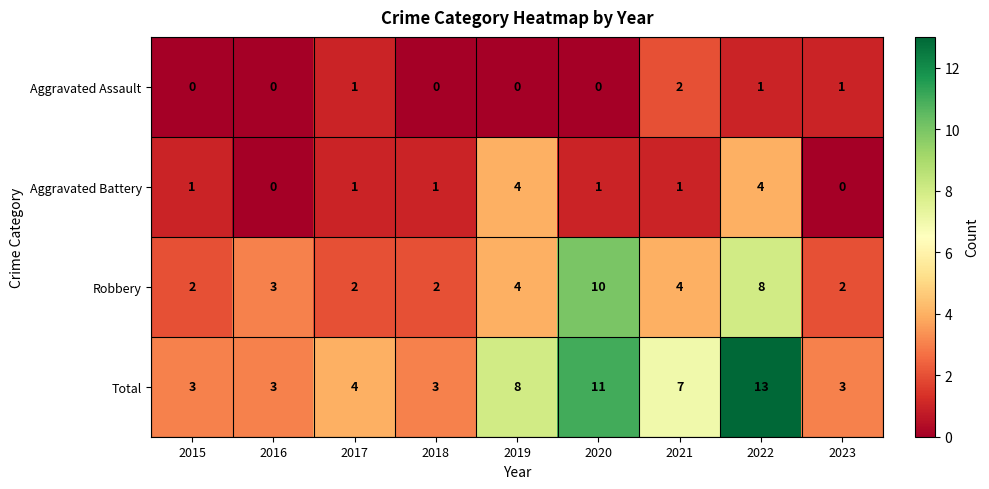

True or false: Robbery has a value of 7 at 2021.

False